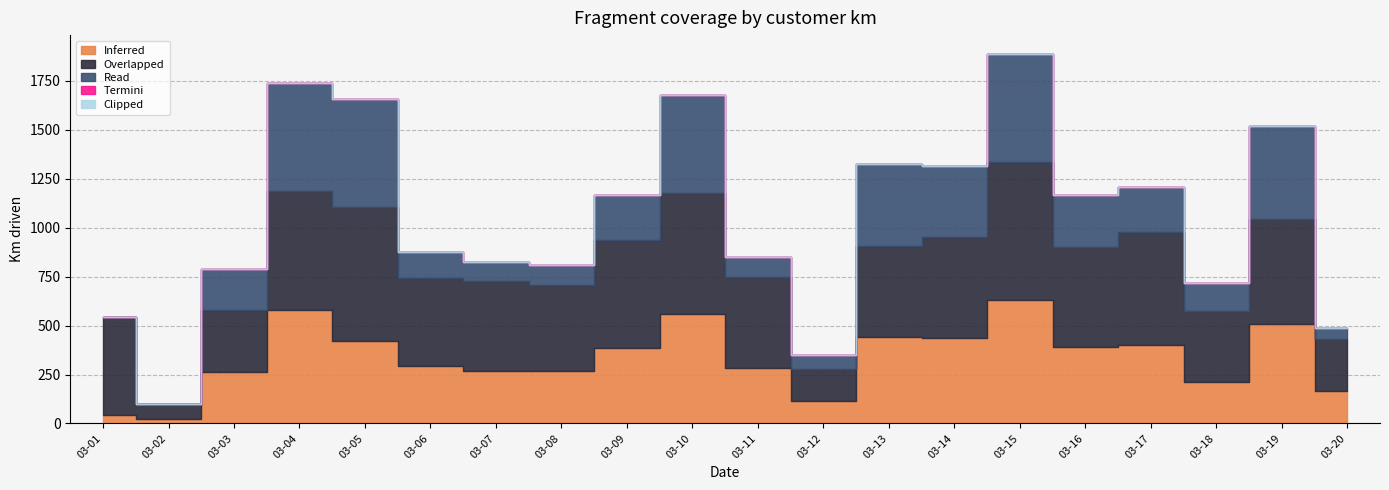

What is the sum of all Overlapped values?

9265.7